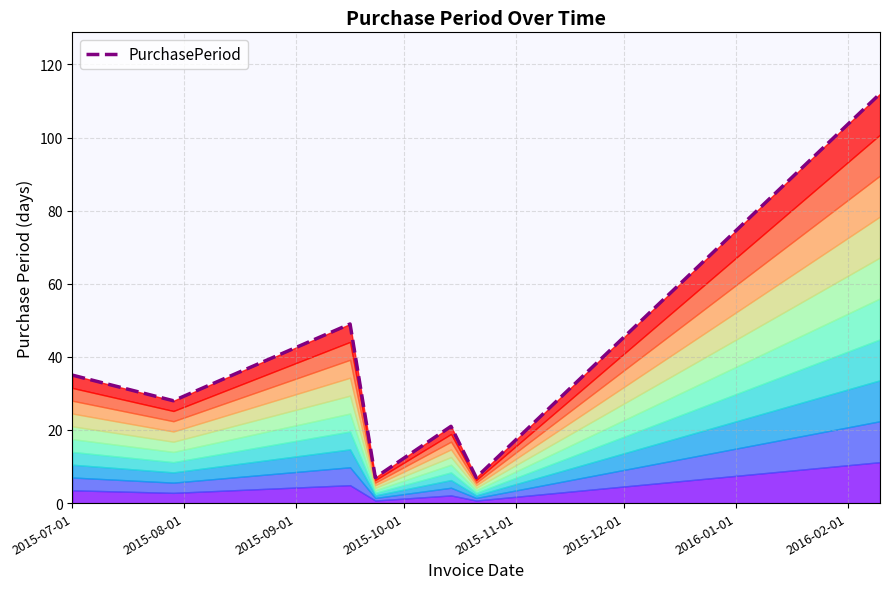

What is the label of the 5th point from the left?

2015-11-01